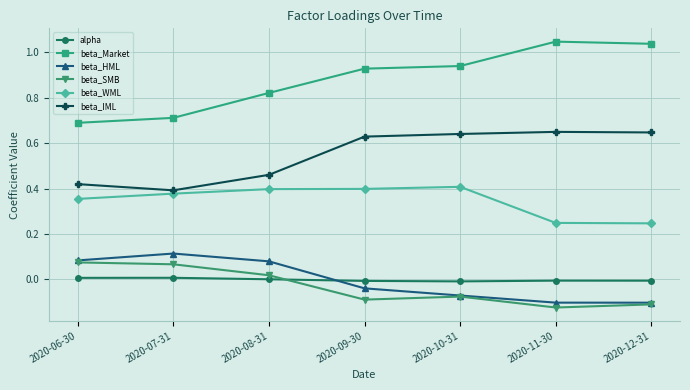

At how many categories does at least one series exceed 0?

7